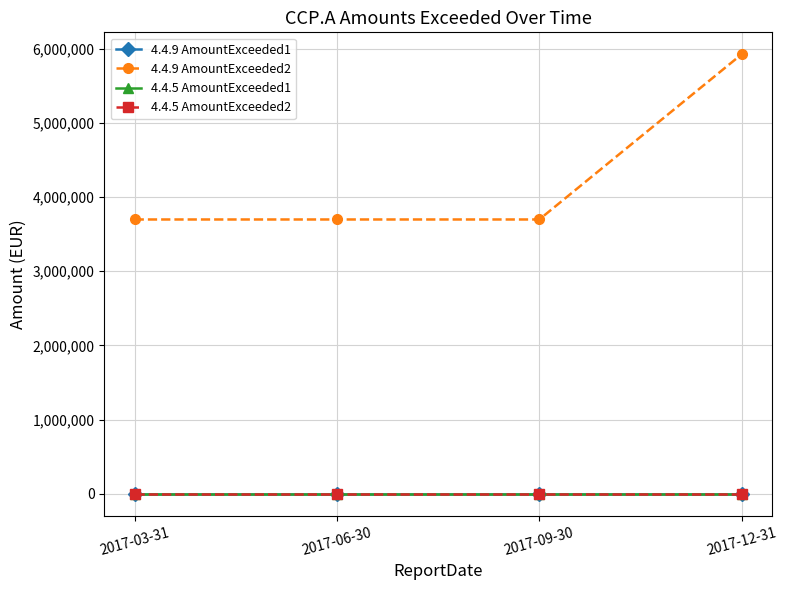

Does the chart have visible grid lines?

Yes